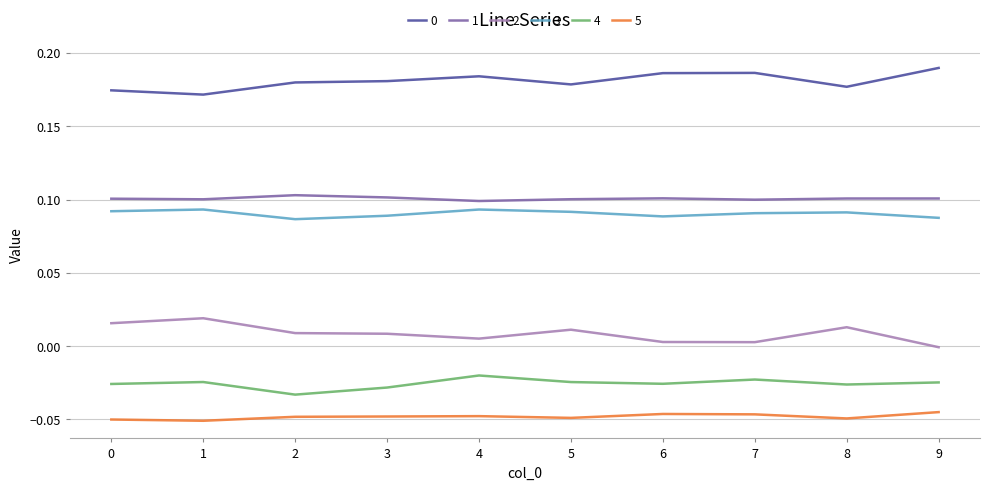

True or false: 5 has a value of -0.1 at 2.

False